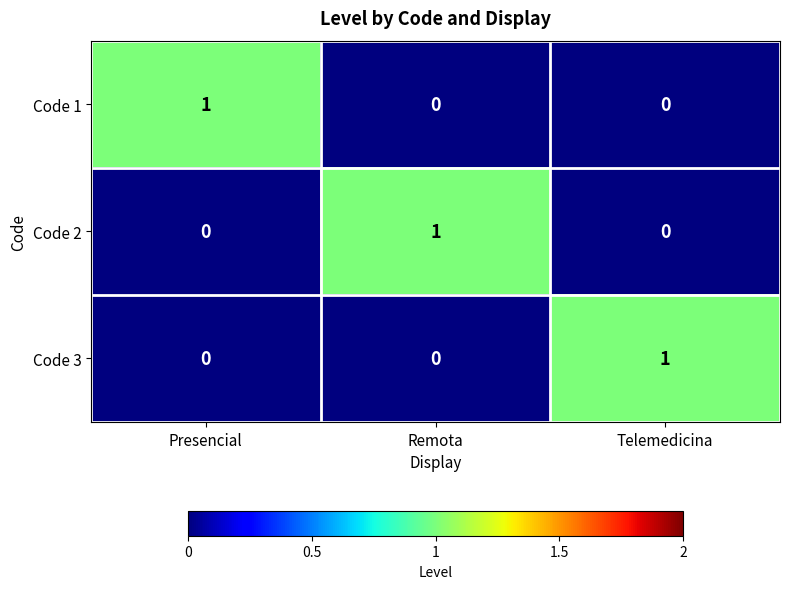

At how many categories does at least one series exceed 0?

3